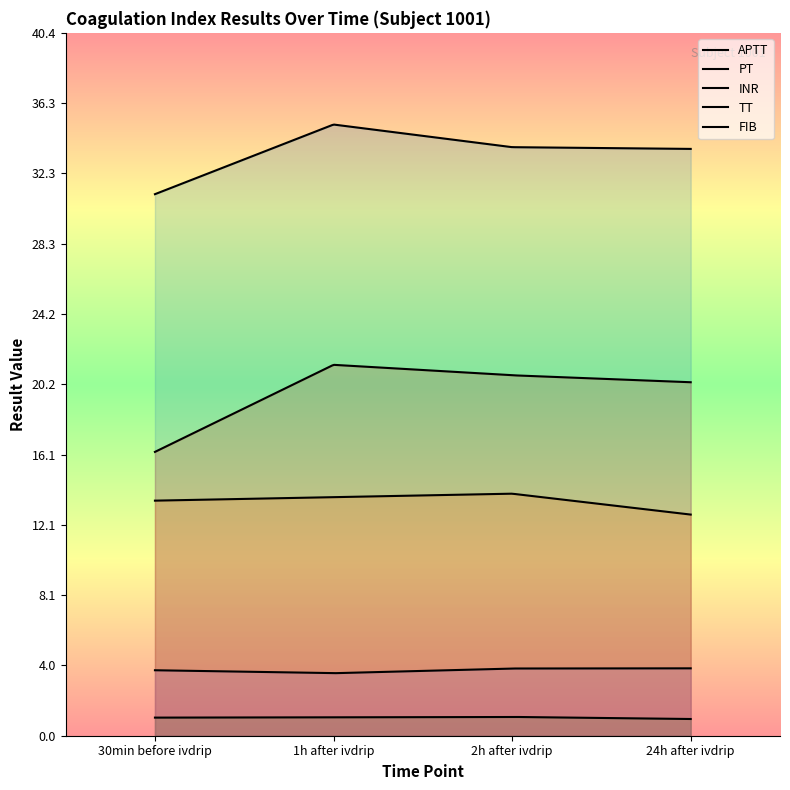

At how many categories does at least one series exceed 4?

4